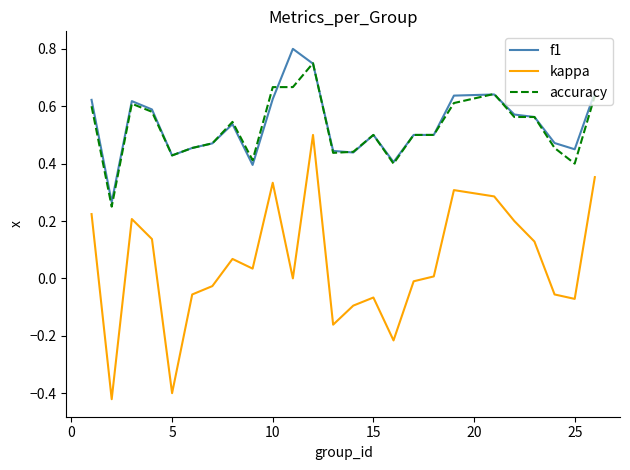

Count the f1 values in the range 0 to 1.

25